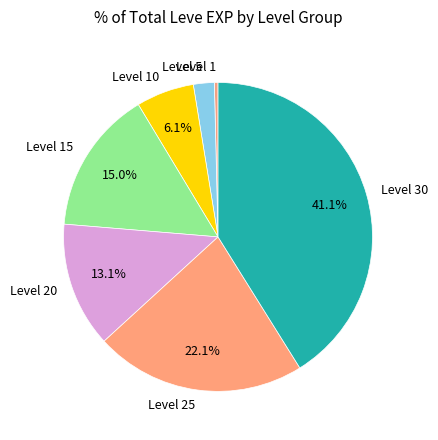

To the nearest percent, what is the difference between the Level 25 and Level 20 slice percentages?

9%